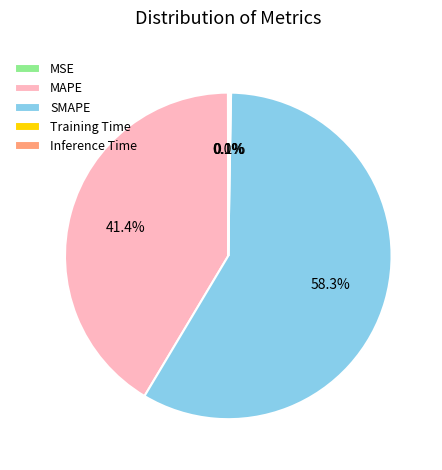

What portion of the pie excludes MAPE?

58.6%